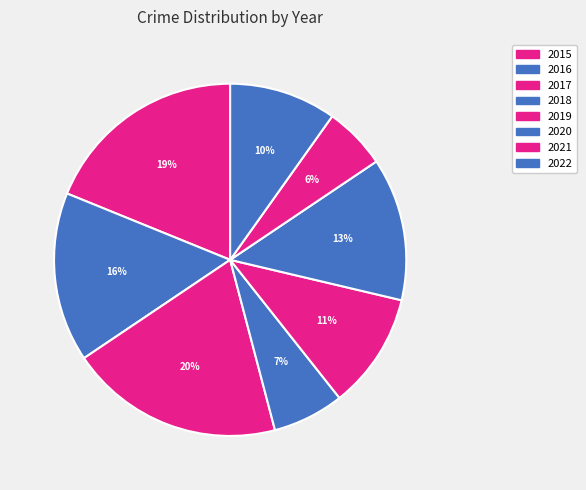

What is the smallest slice in the pie chart?

2021